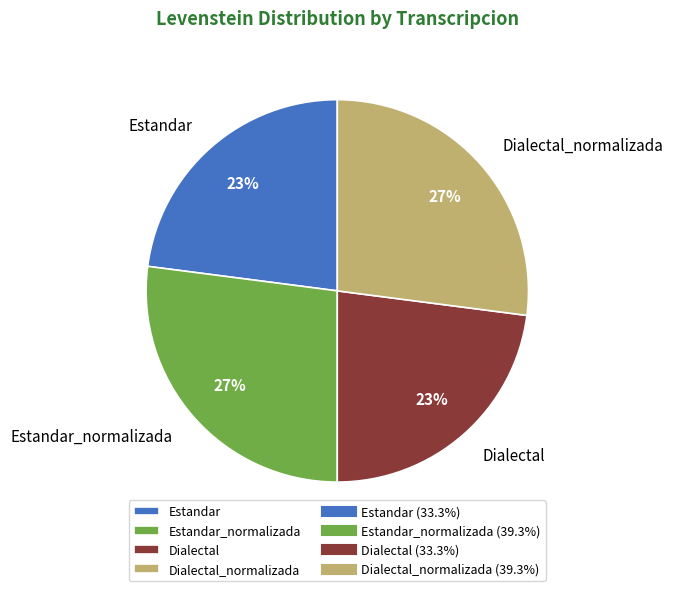

Is the sum of Estandar and Dialectal greater than half?

No